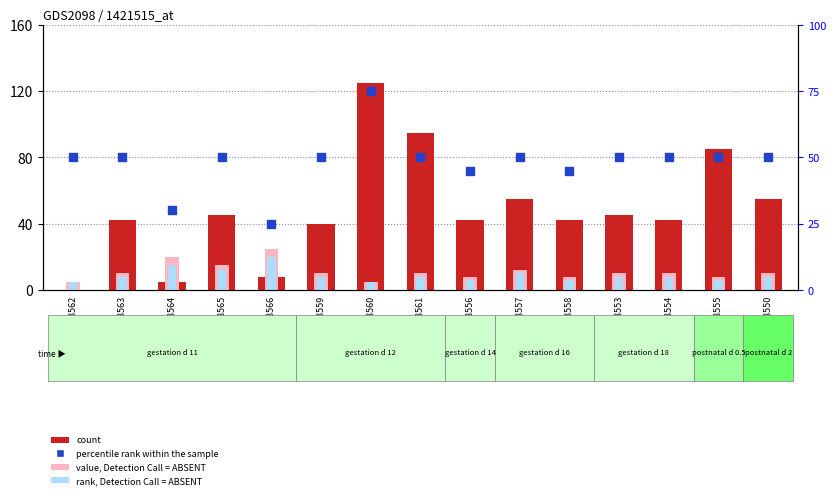

What is the total value across all series at GSM108555?

149